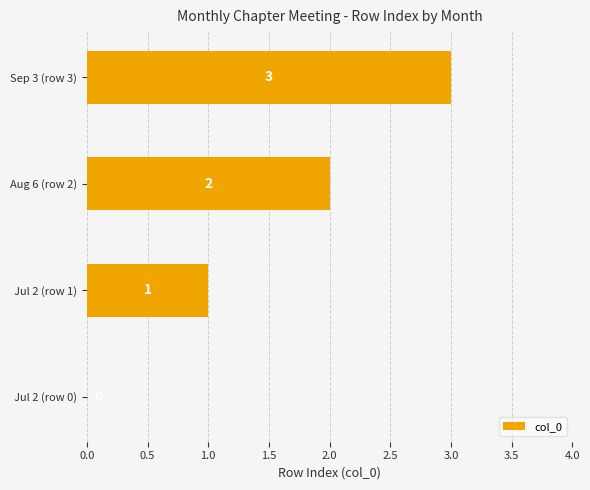

What is the sum of the values at Sep 3 (row 3) and Jul 2 (row 1)?

4